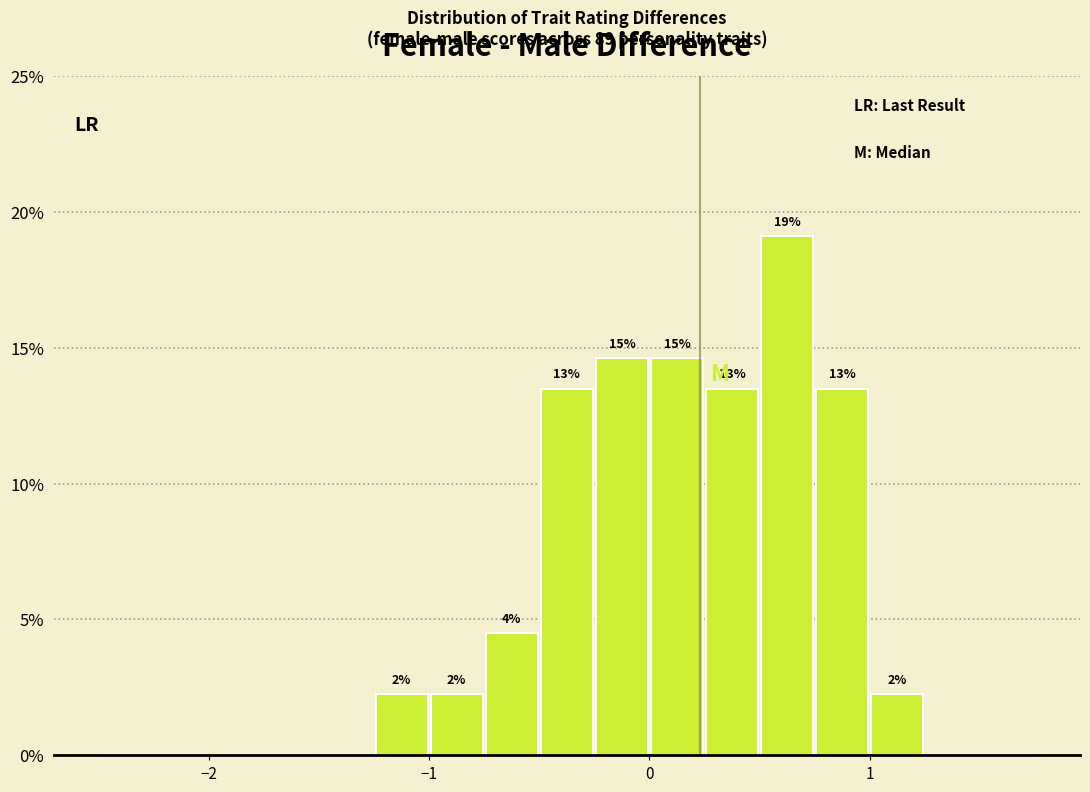

Read against the x-axis, roughly where is the centre of the tallest bar?

0.6